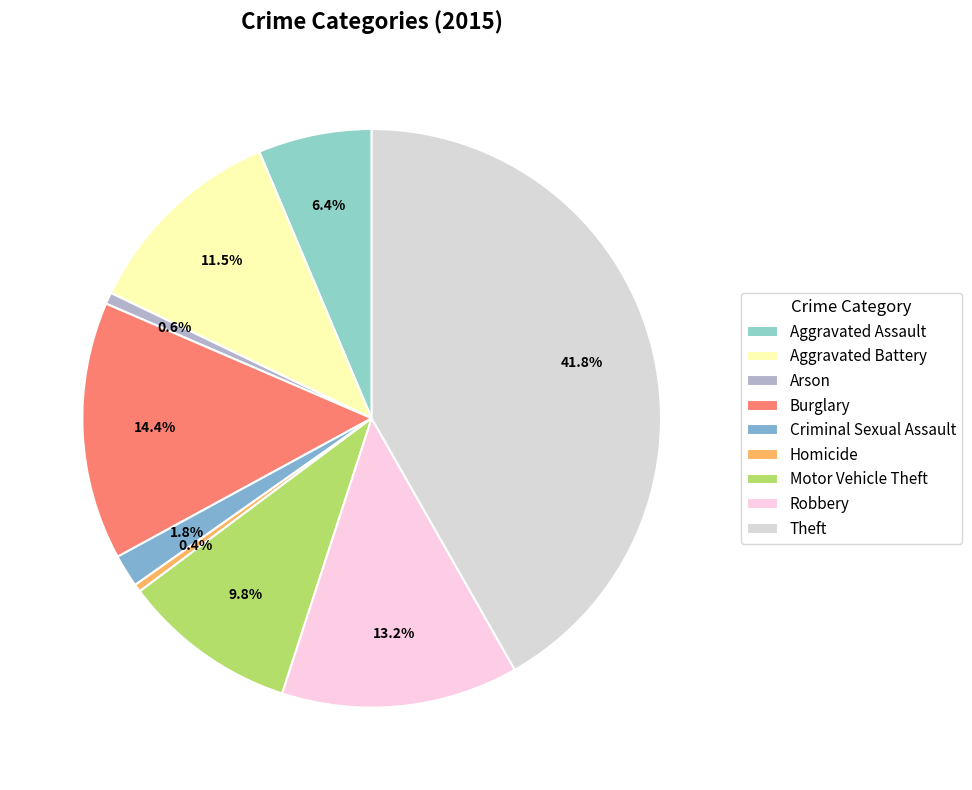

Approximately how many times larger is the value at Arson compared to Criminal Sexual Assault?

0.4